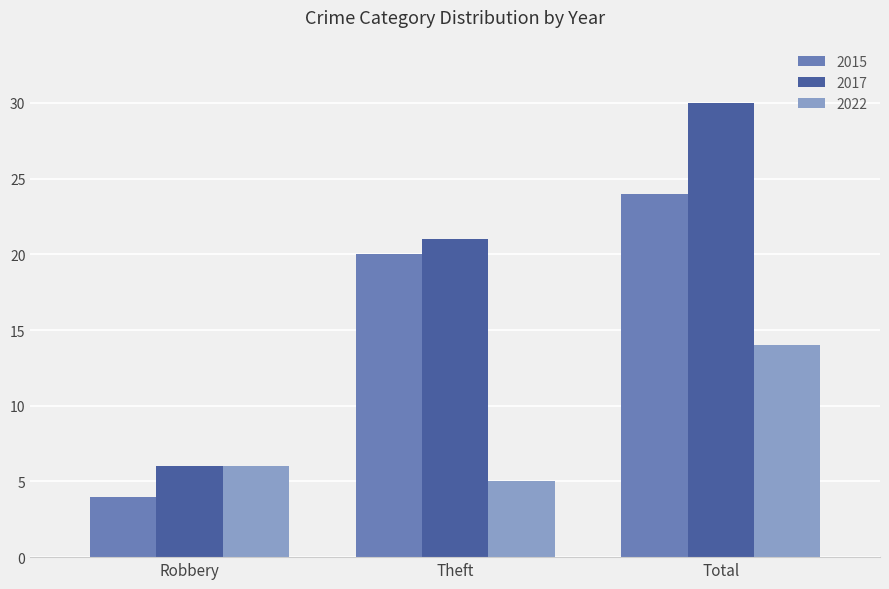

Which category has the highest value in the 2017 series?

Total